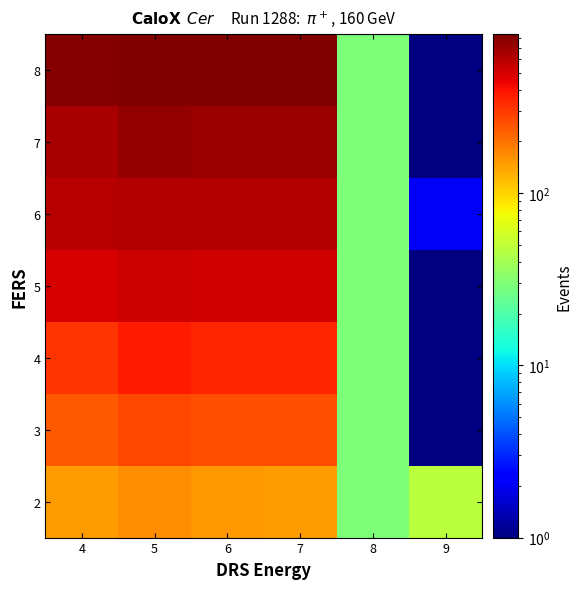

At how many categories does at least one series exceed 563?

4